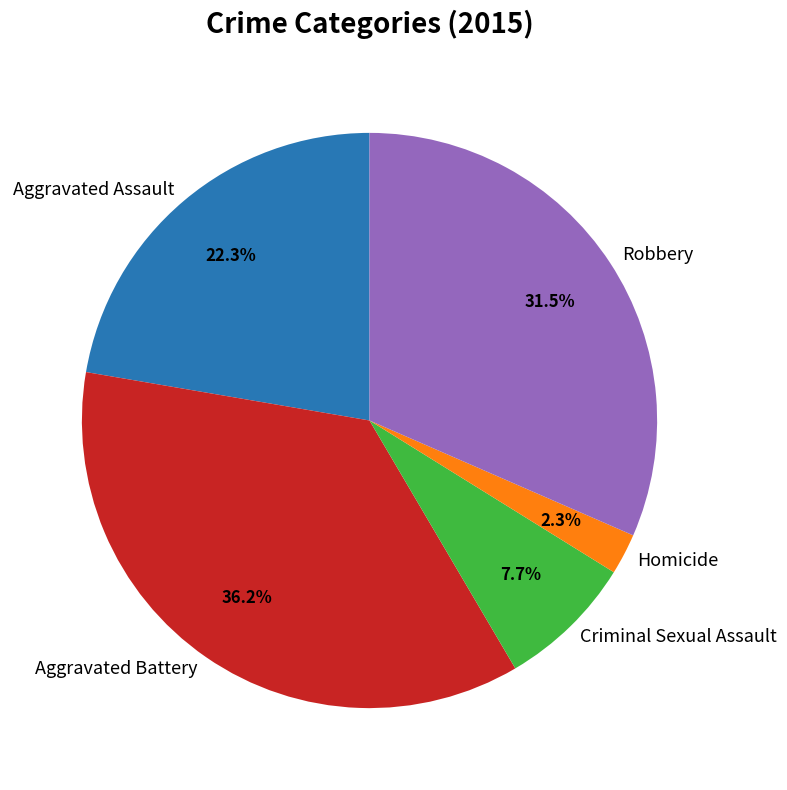

Does Aggravated Assault represent more than half of the total?

No